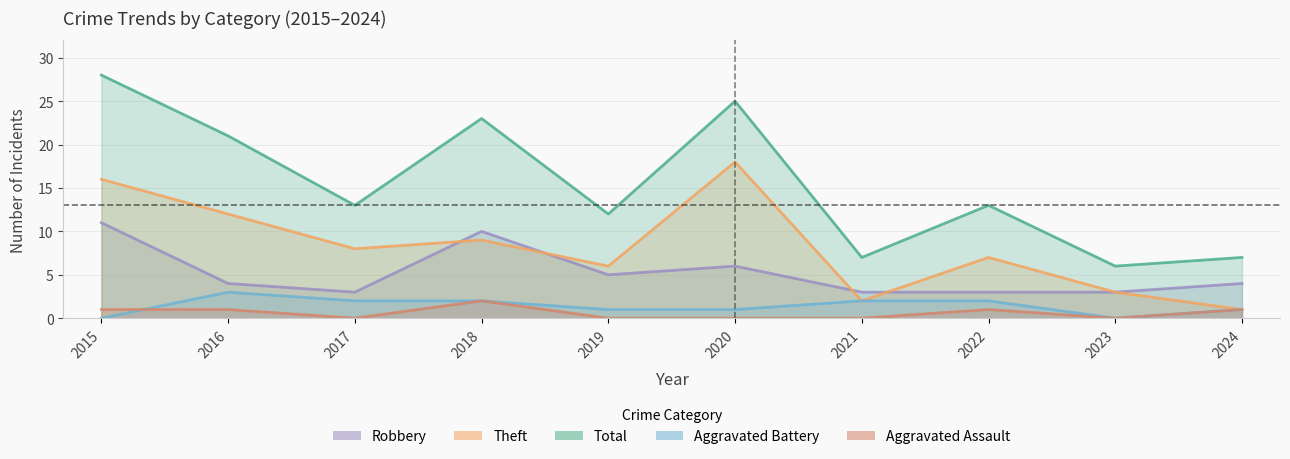

In Robbery, how many points are higher than both neighbors (excluding endpoints)?

2